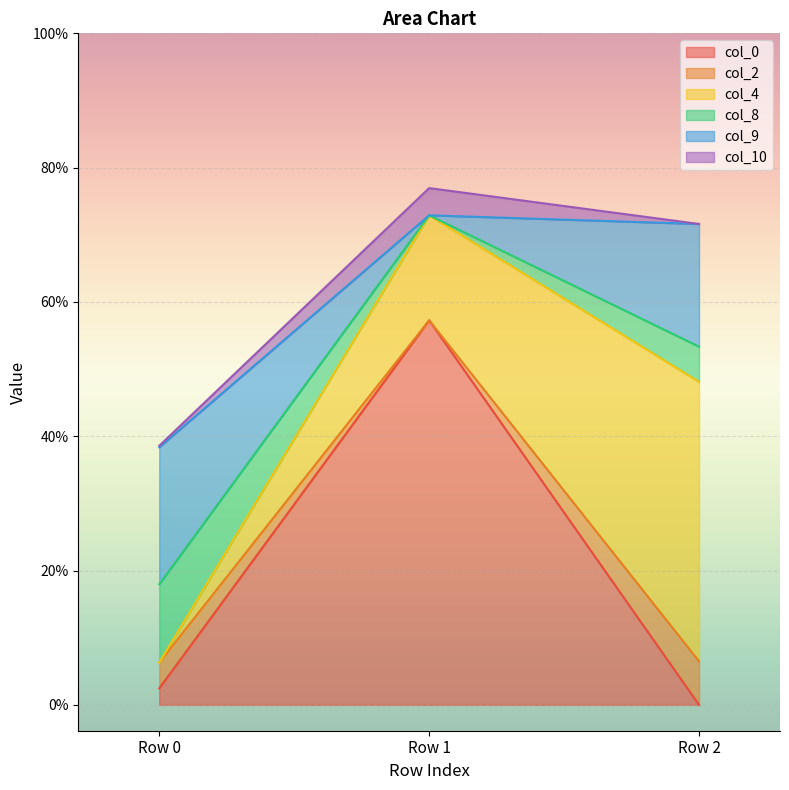

What is the highest value of the col_0 series?

0.6